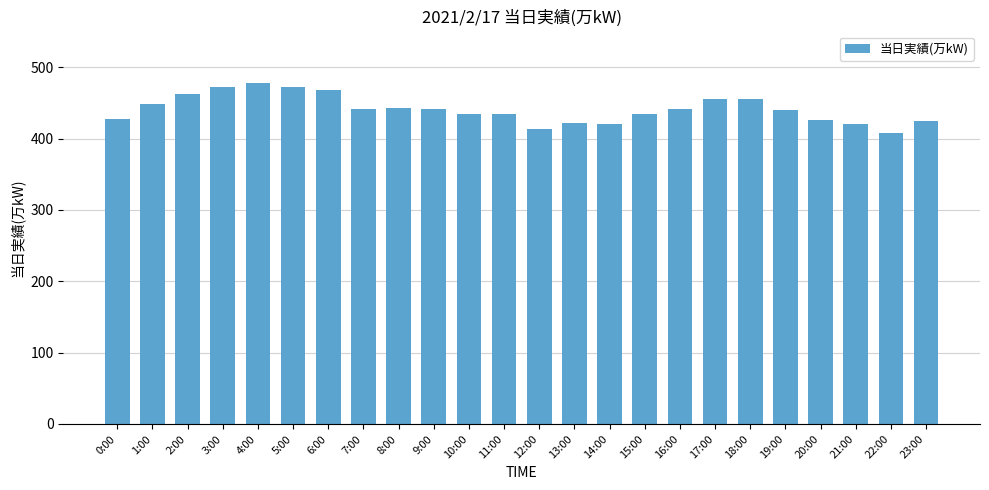

What is the label of the 9th bar from the left?

8:00